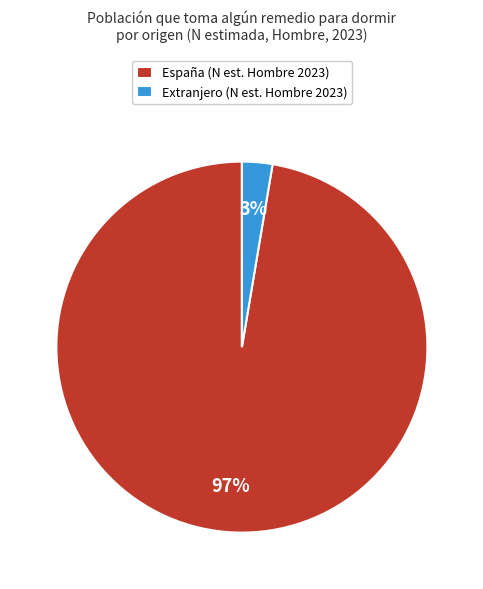

Which has a higher value, Extranjero (N est. Hombre 2023) or España (N est. Hombre 2023)?

España (N est. Hombre 2023)